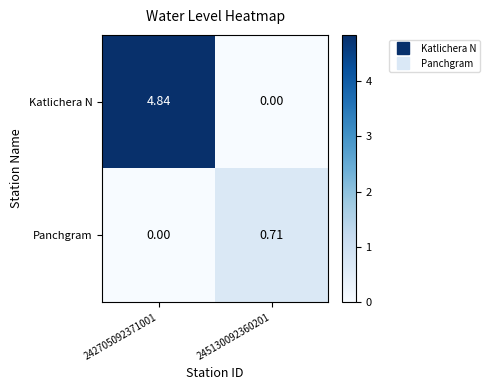

At which category does the chart reach its peak across all series?

242705092371001